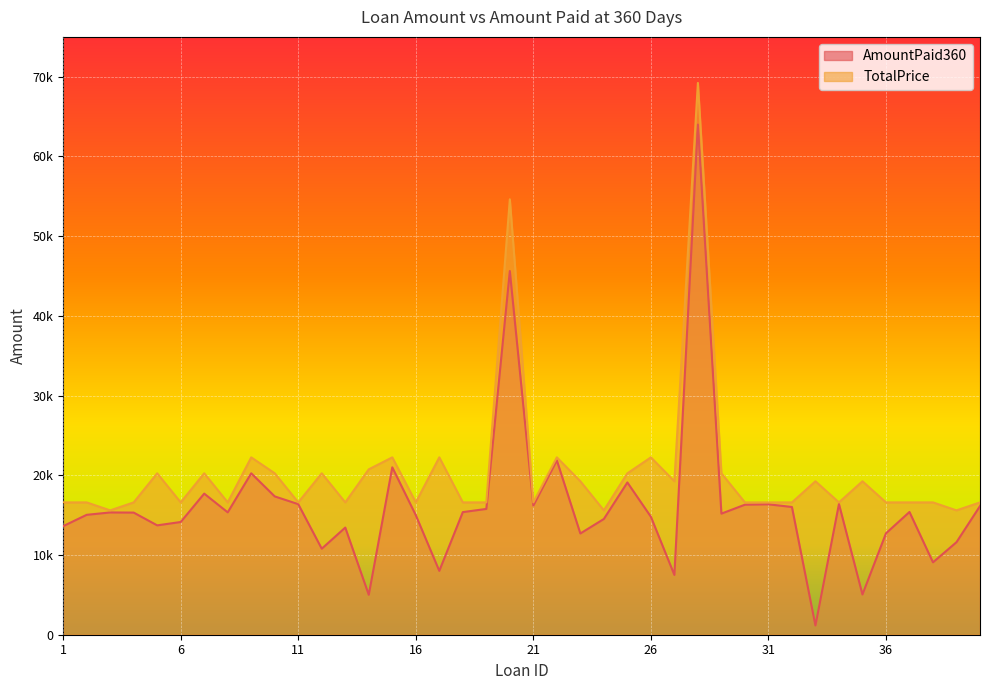

How many data points in TotalPrice are above 16600?

18